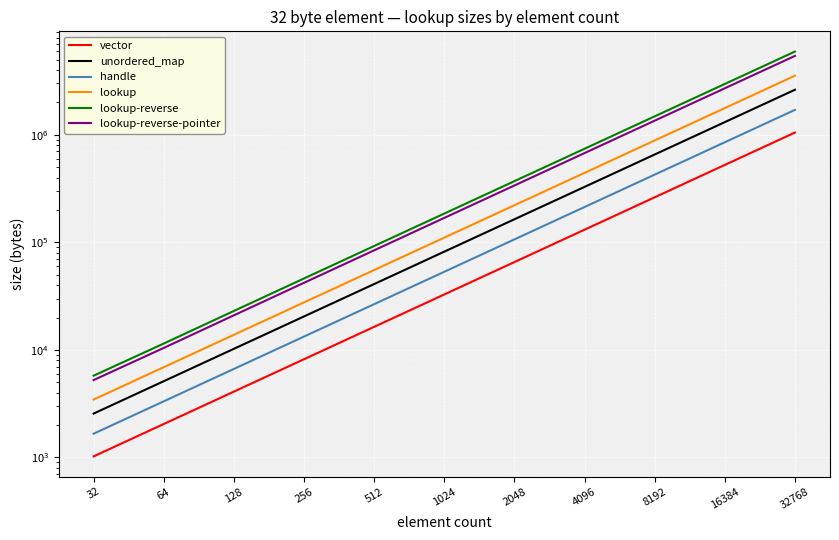

Between 64 and 128, which is larger?

128